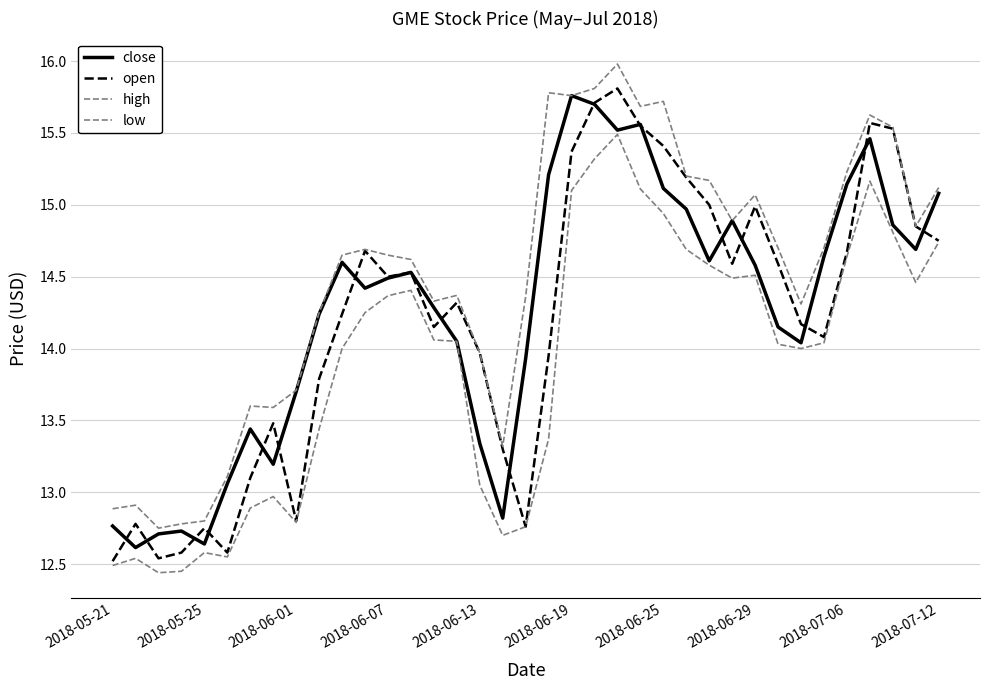

True or false: close and high intersect in this chart.

False